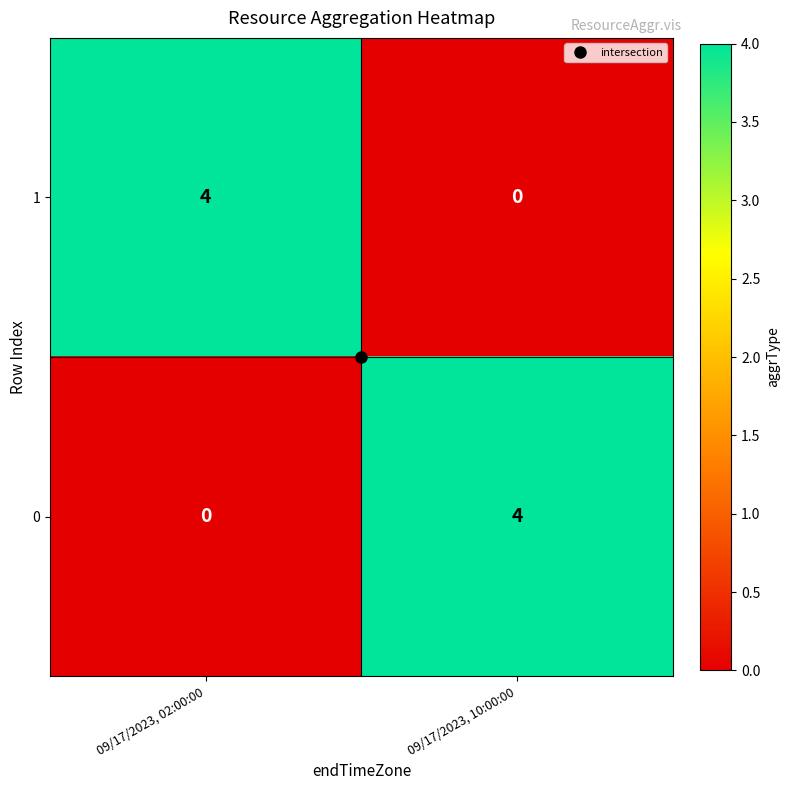

Rank the series at 09/17/2023, 10:00:00 from highest to lowest value.

0, 1